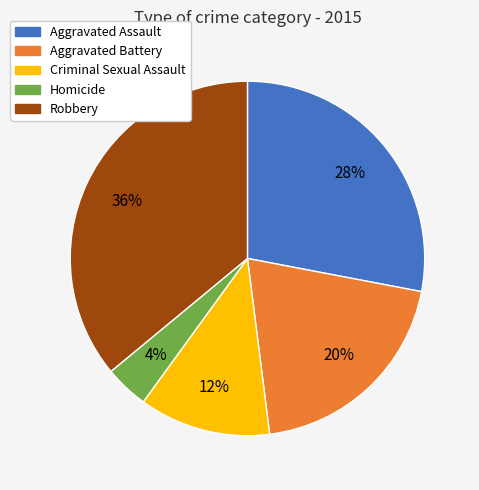

What is the smallest slice in the pie chart?

Homicide